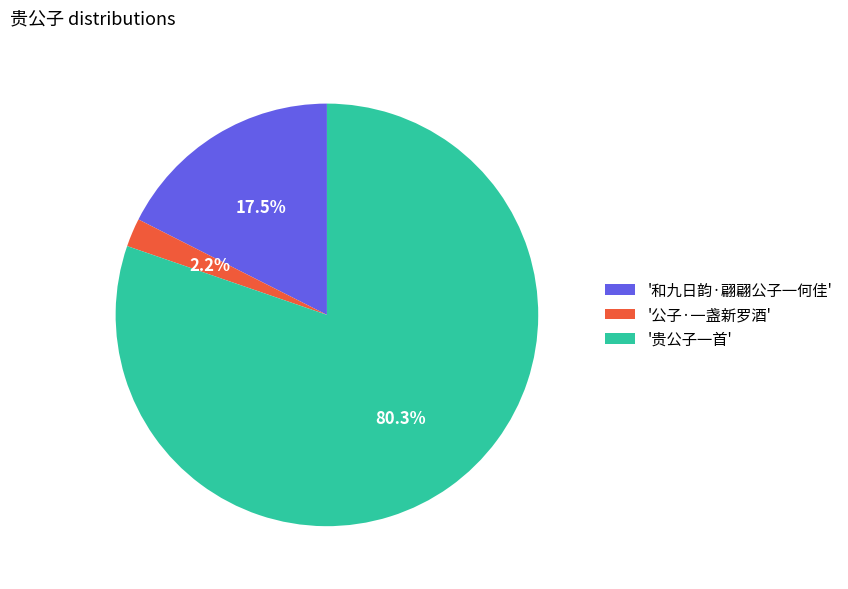

How many slices are in this pie chart?

3